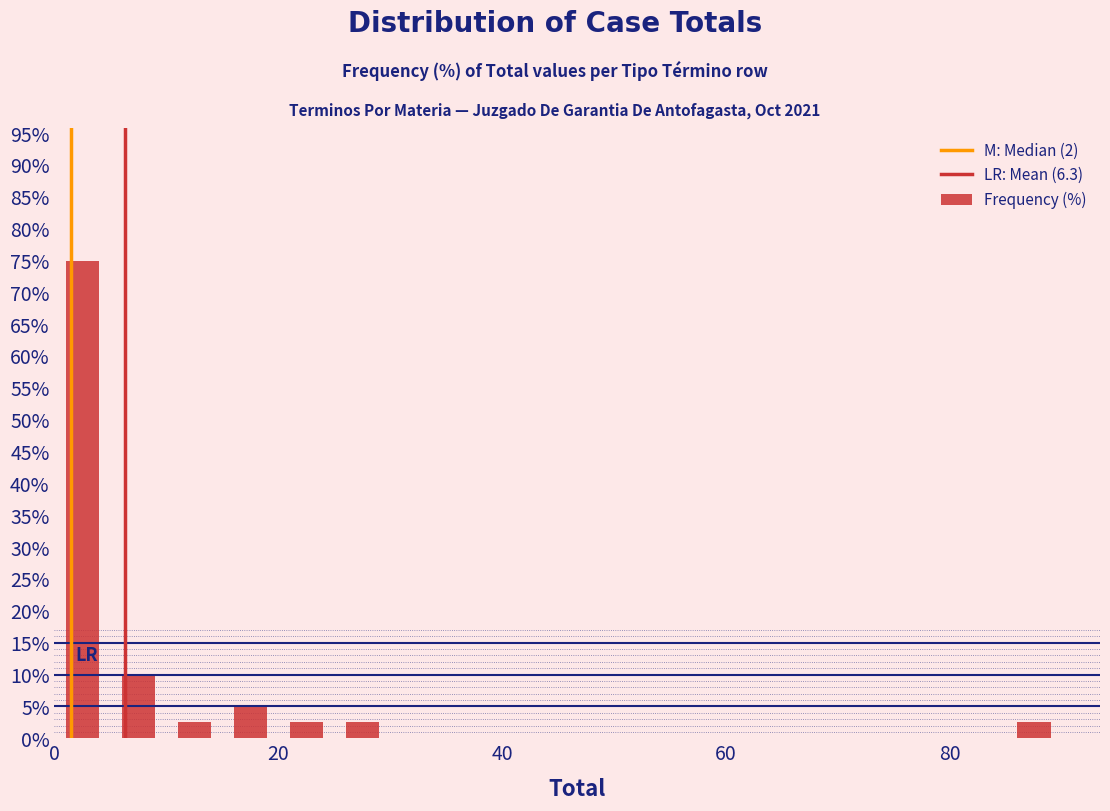

Read against the x-axis, roughly where is the centre of the tallest bar?

2